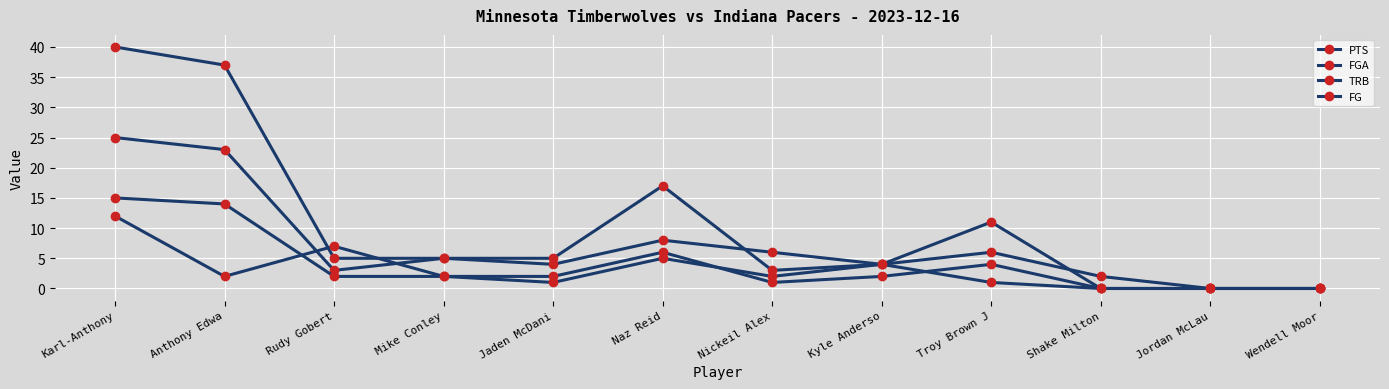

How many lines are shown in the chart?

4